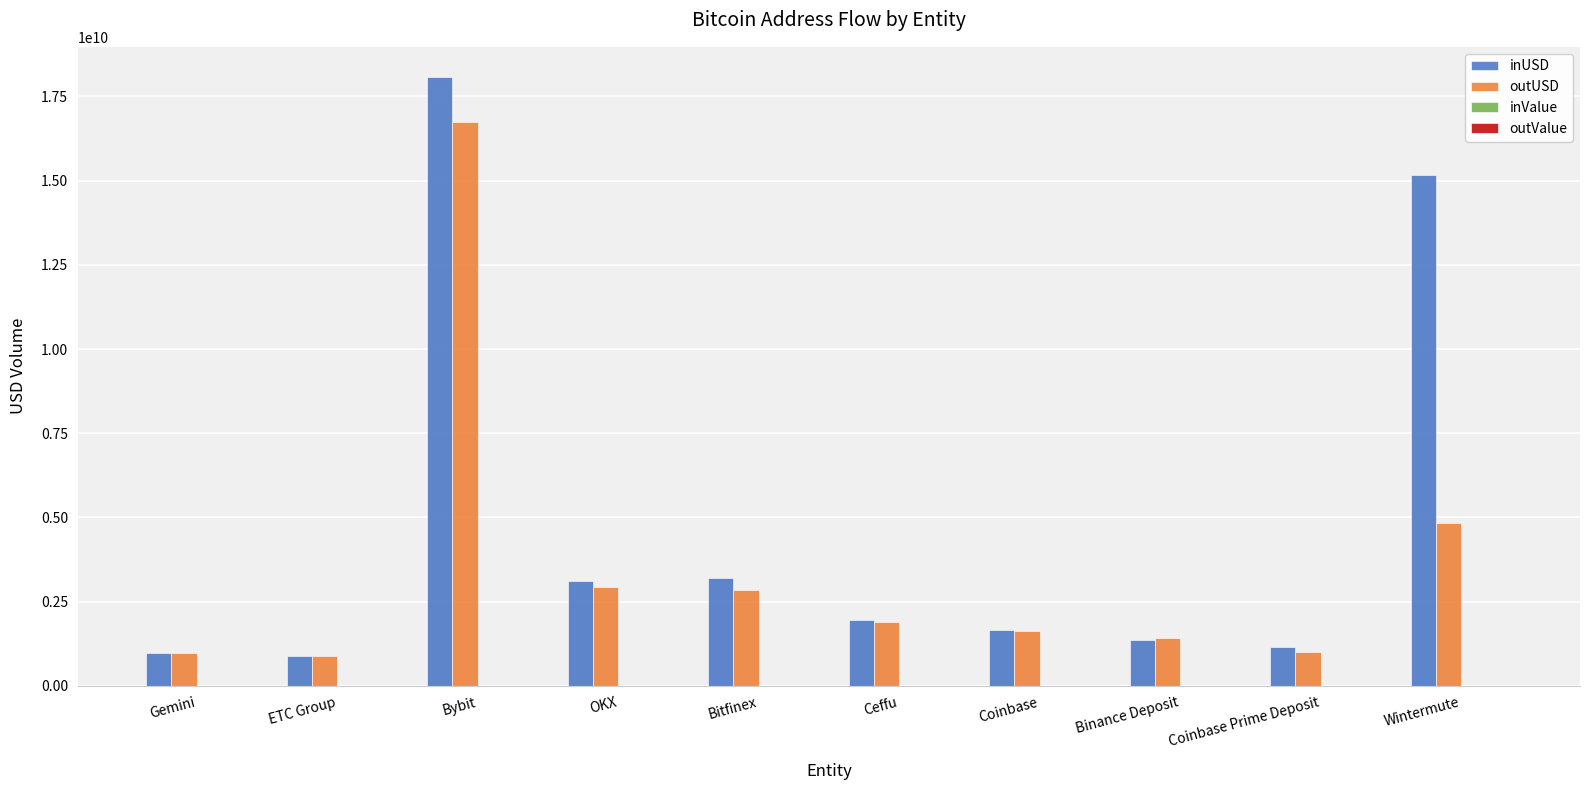

Between ETC Group and Bitfinex, which series saw the biggest shift?

inUSD